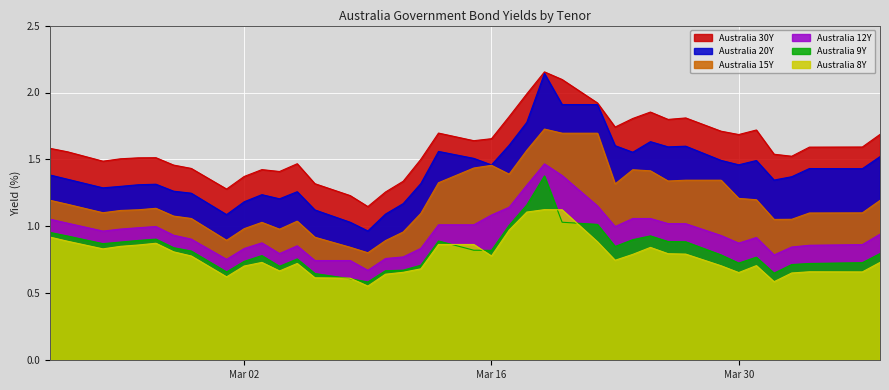

What are all the series names shown in the legend?

Australia 30Y, Australia 20Y, Australia 15Y, Australia 12Y, Australia 9Y, Australia 8Y